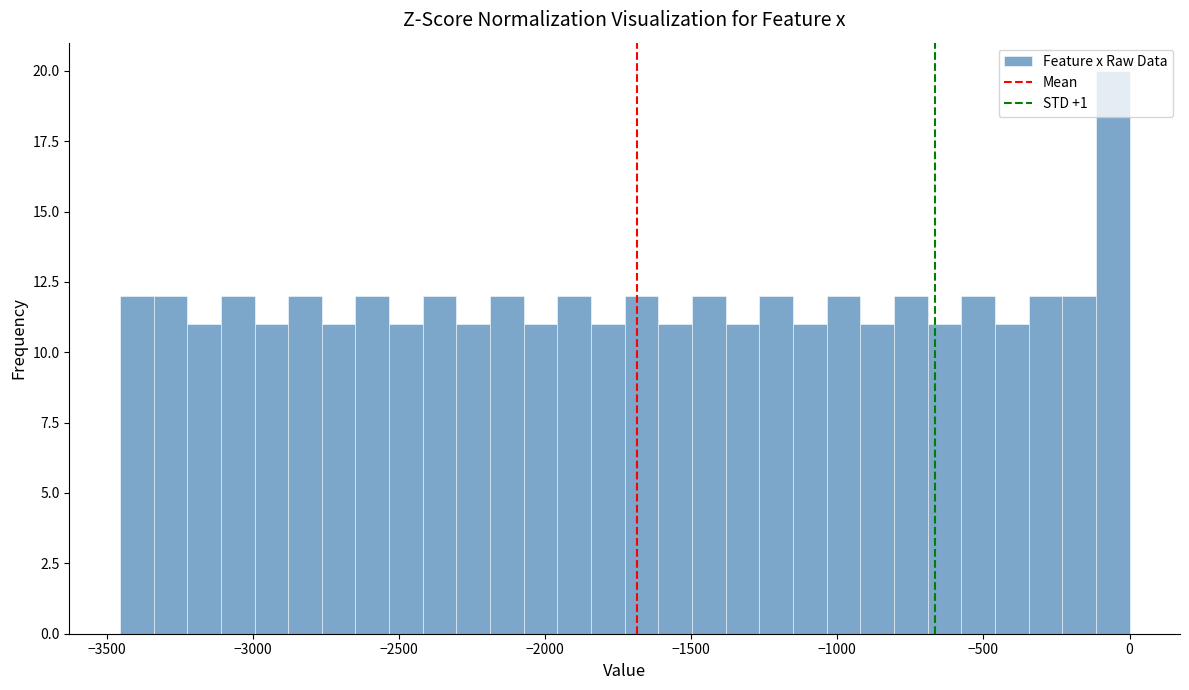

Around what value on the x-axis is the tallest bar? Give the approximate position of its centre, as read against the axis.

-50